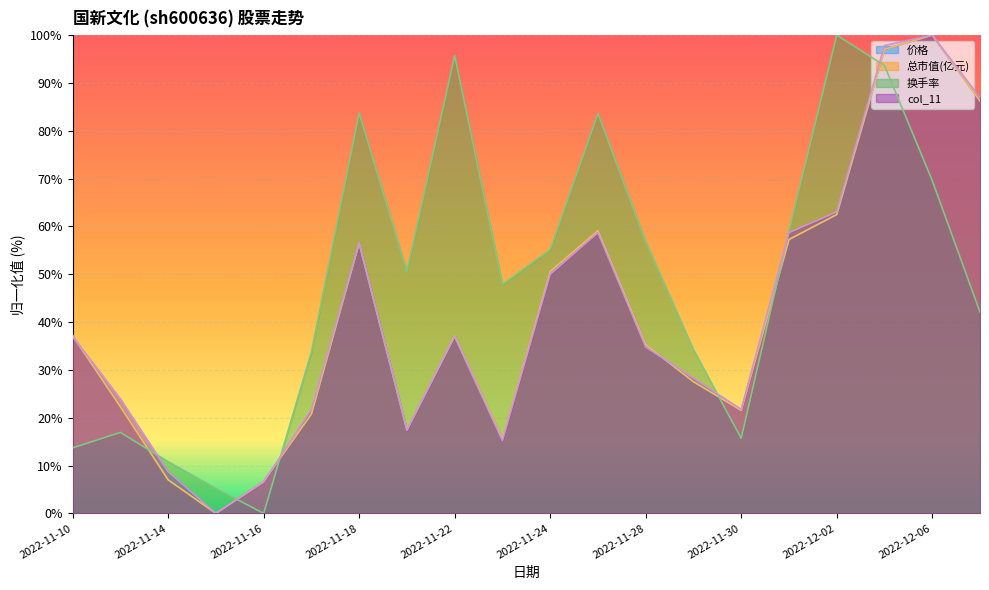

True or false: 价格 has a value of 49.2 at 2022-11-10.

False